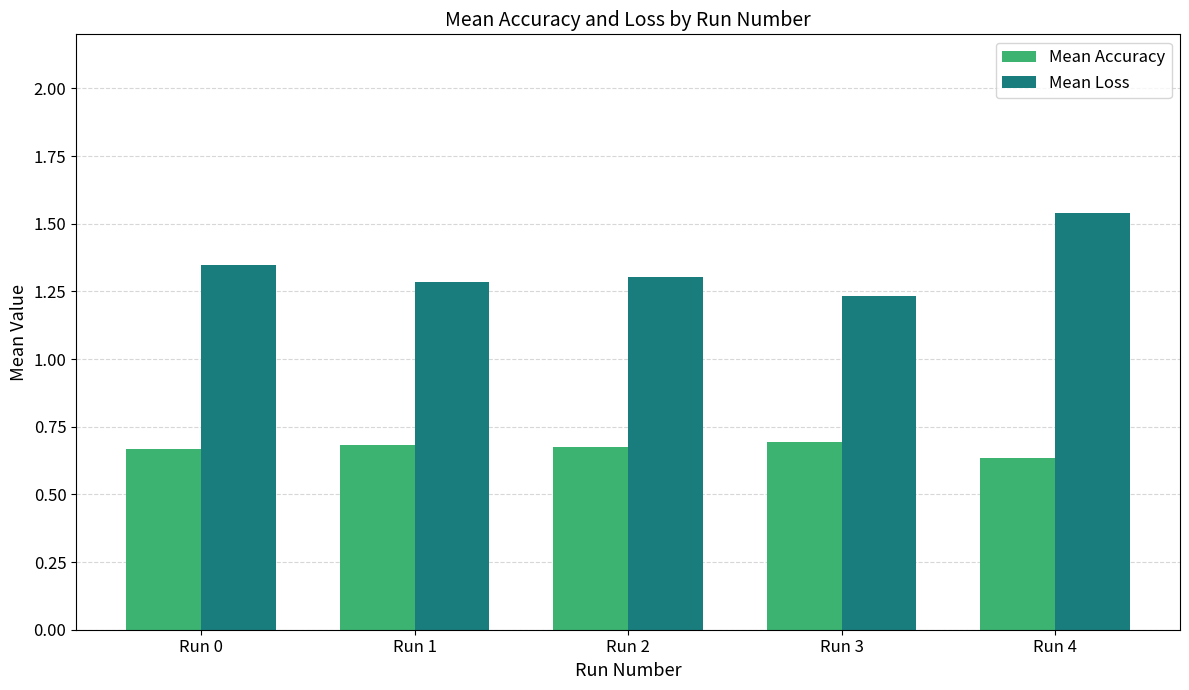

What is the difference between the second highest and minimum values in the Mean Loss series?

0.1